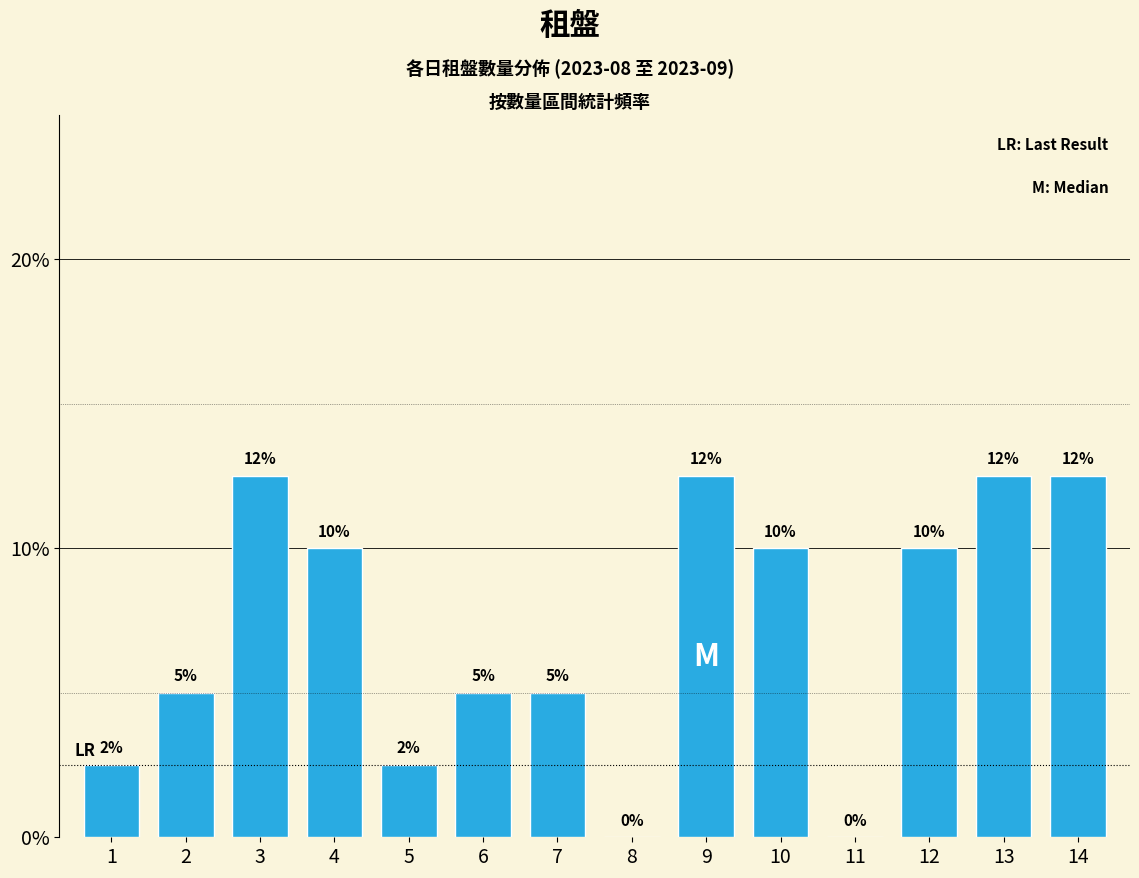

Read the value at 1.

2.5